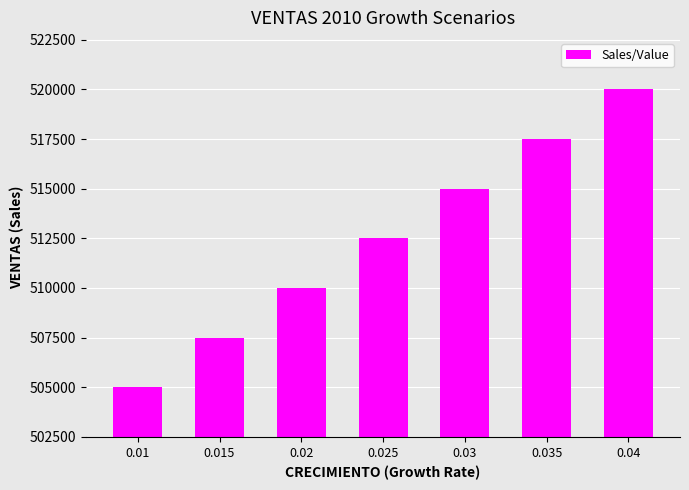

What is the value of the 6th bar from the left?

517500.0